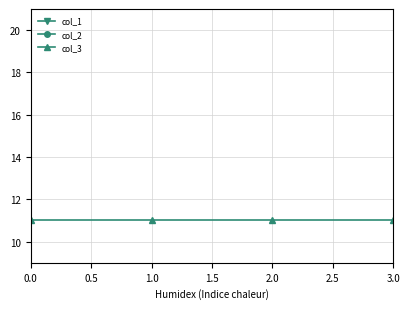

True or false: col_2 and col_1 cross at least once.

False